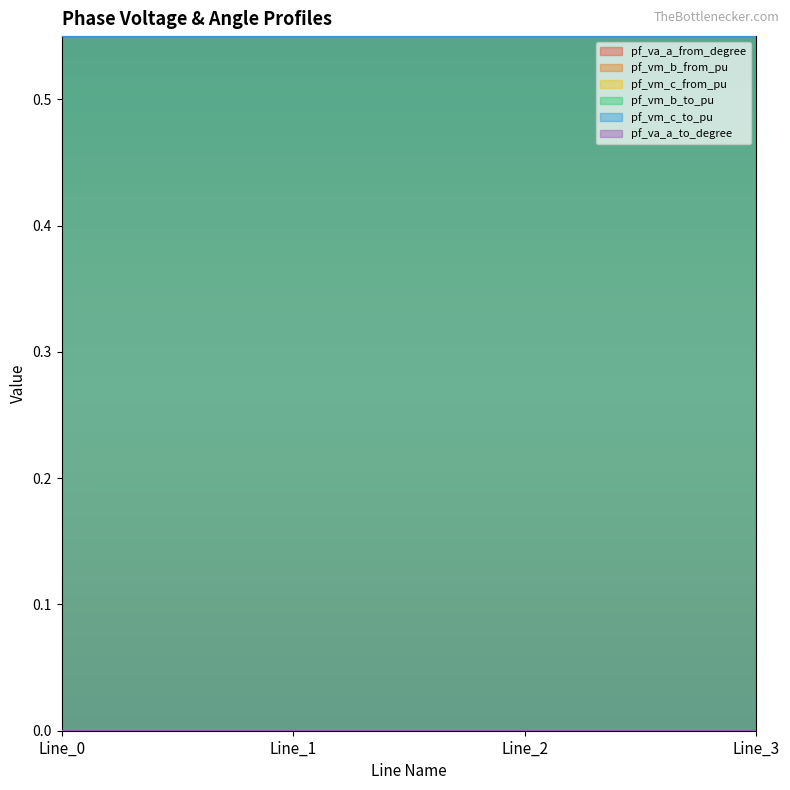

Which category has the highest value in the pf_vm_b_from_pu series?

Line_0